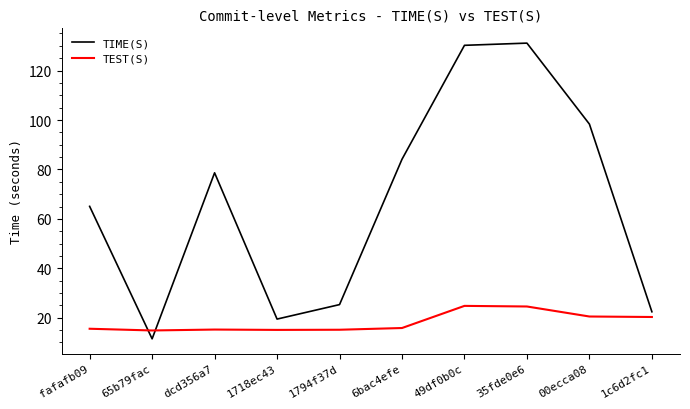

How many intersections are there between TEST(S) and TIME(S)?

2